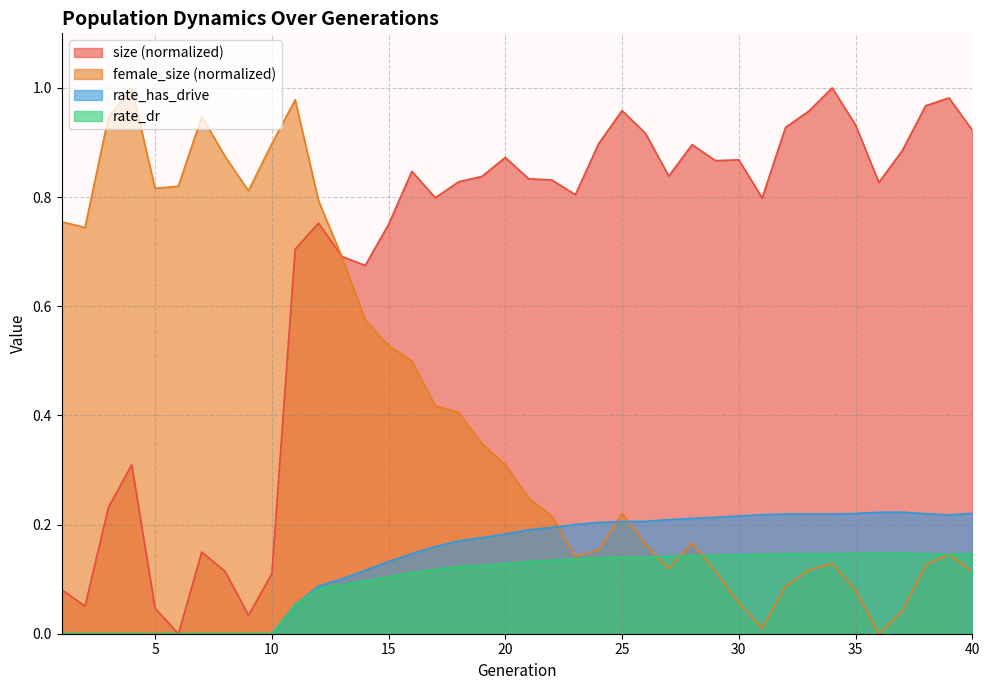

Is it true that size equals 0.1 at 7?

True